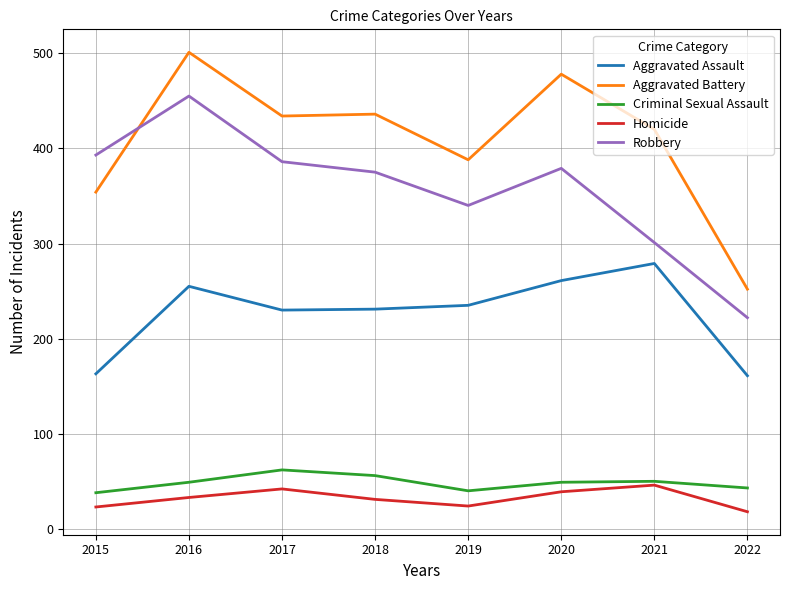

In Criminal Sexual Assault, how many points are higher than both neighbors (excluding endpoints)?

2